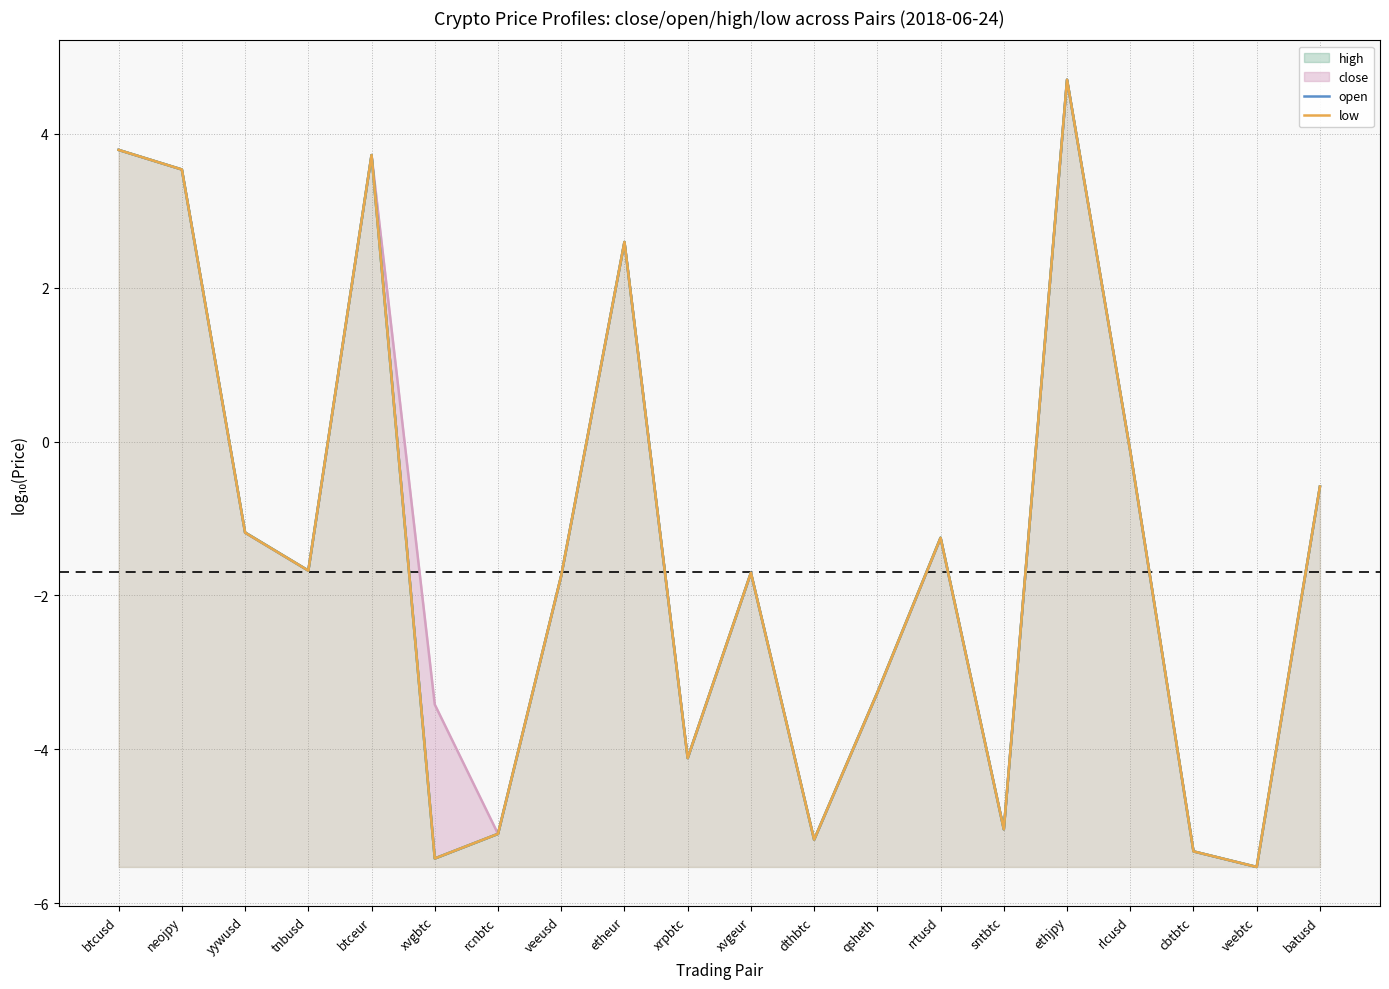

What is the difference between the low values at rlcusd and dthbtc?

5.0